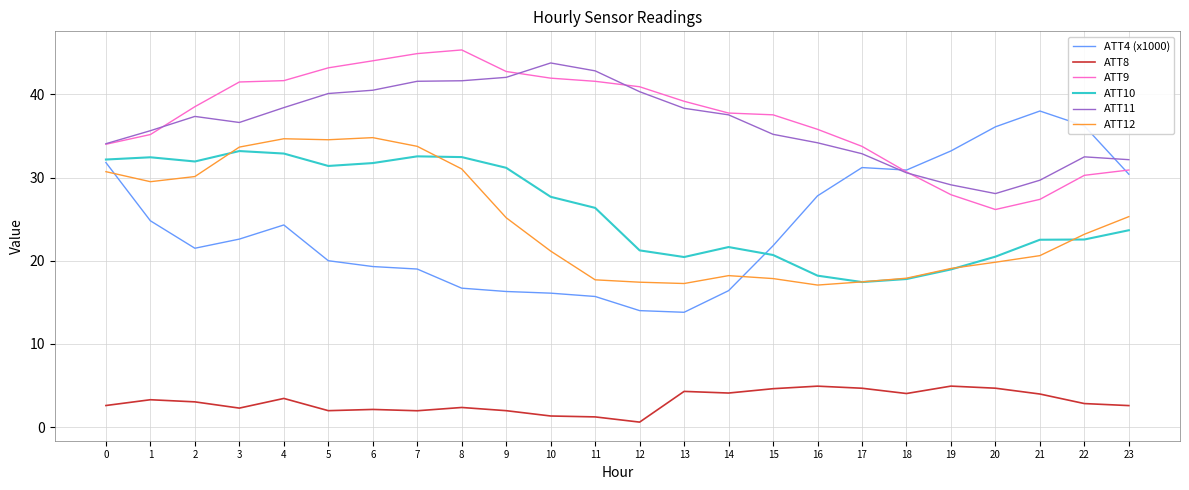

What is the difference between the second highest and minimum values in the ATT8 series?

4.3